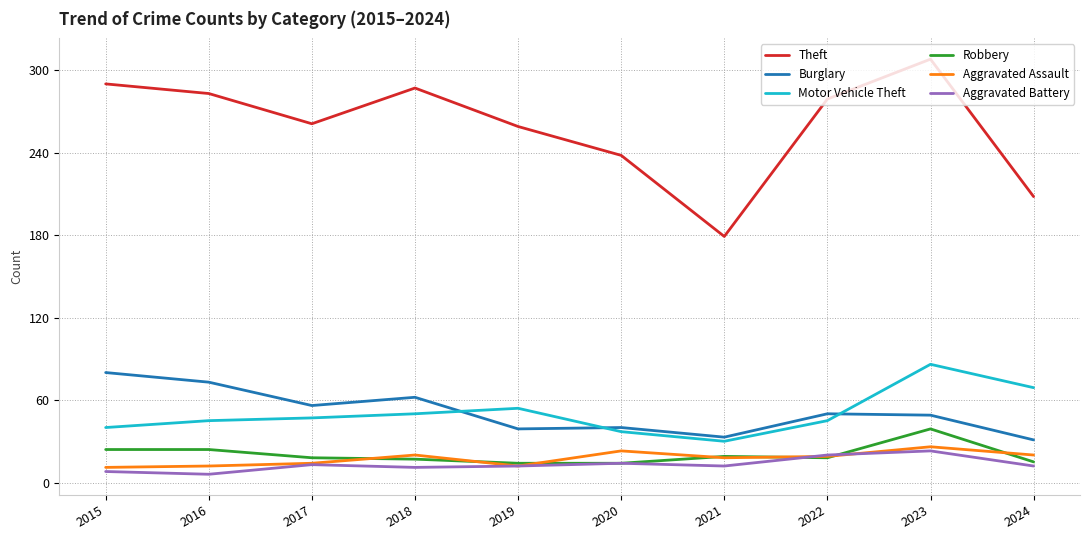

At how many categories does at least one series exceed 294?

1